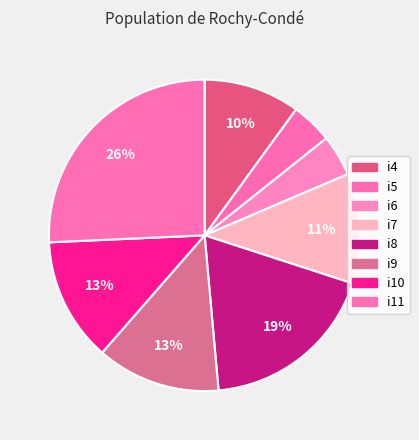

Count the number of slices in the pie.

8